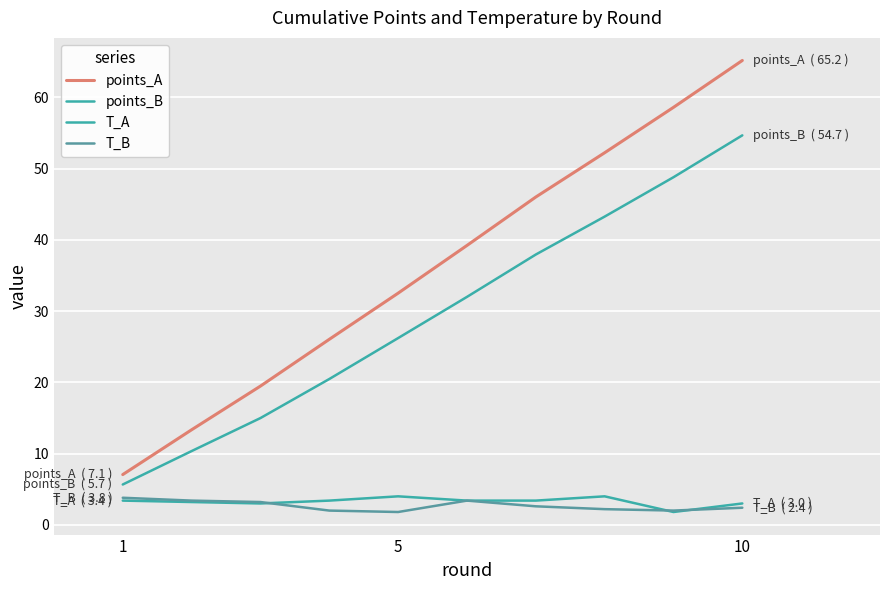

In T_A, how many points are higher than both neighbors (excluding endpoints)?

2